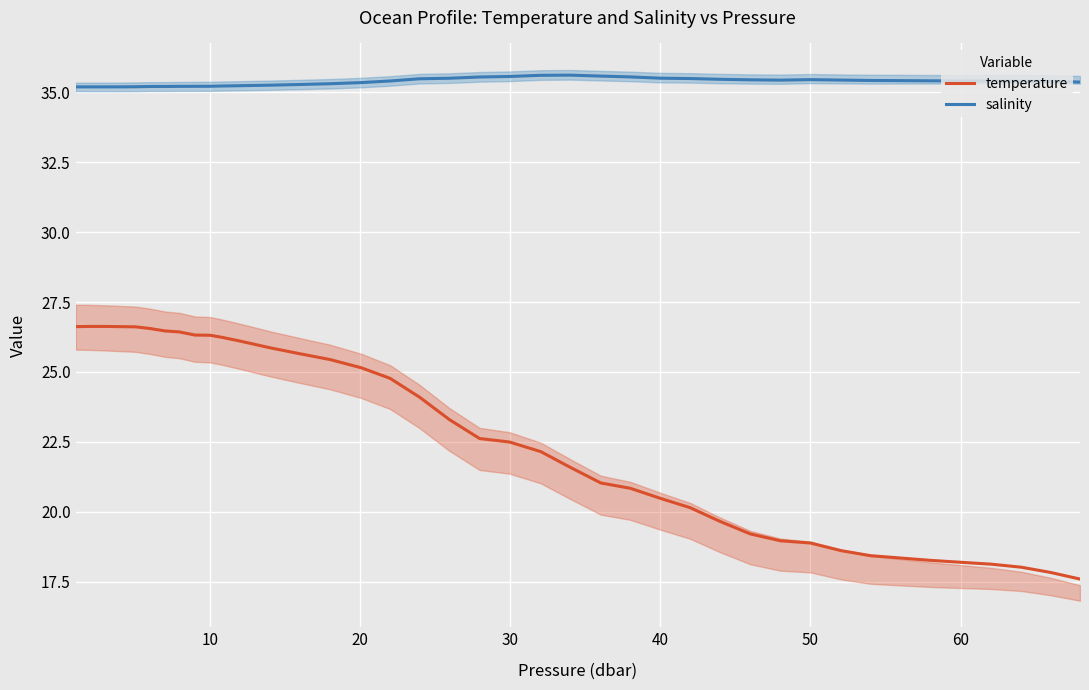

What is the highest value of the temperature series?

26.6